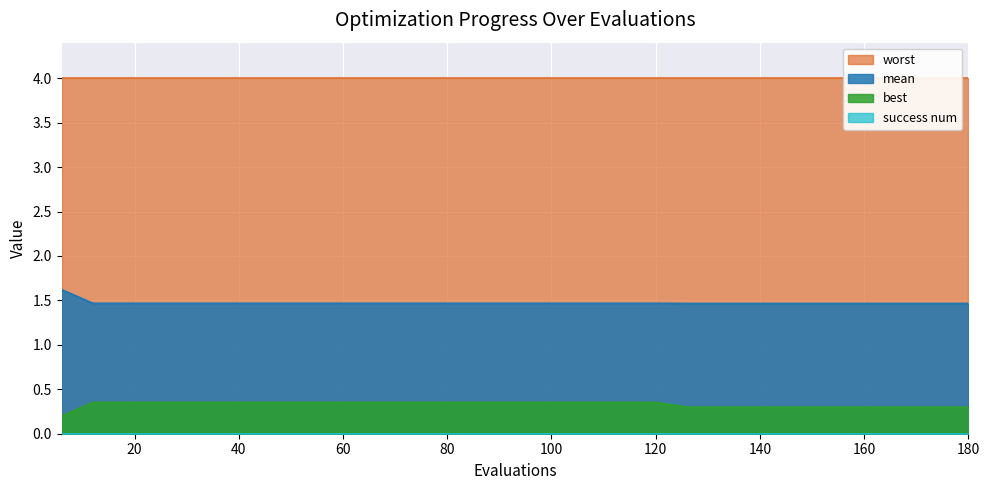

What is the lowest value of the mean series?

1.5